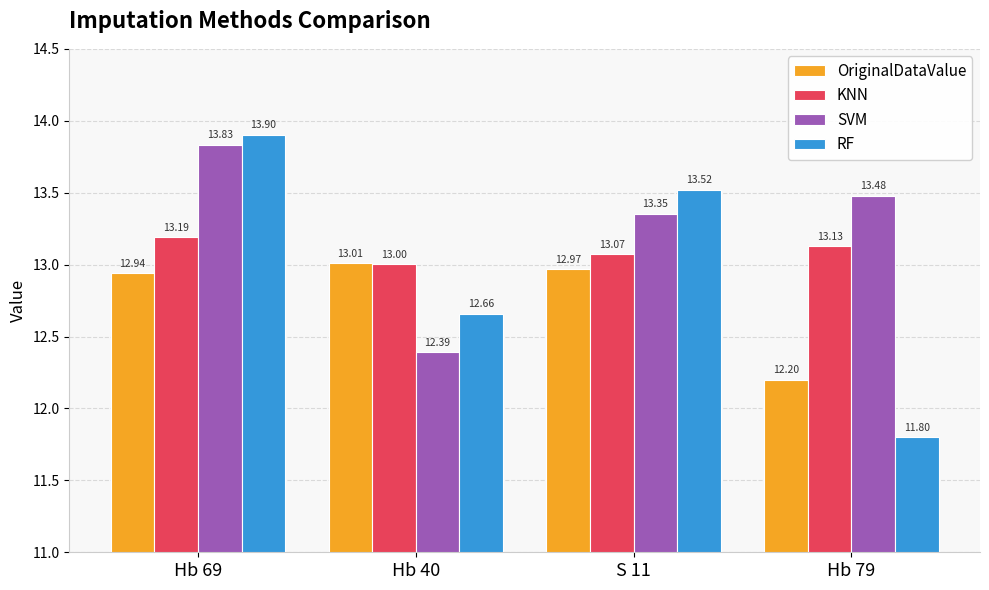

How many bars are there in each group?

4